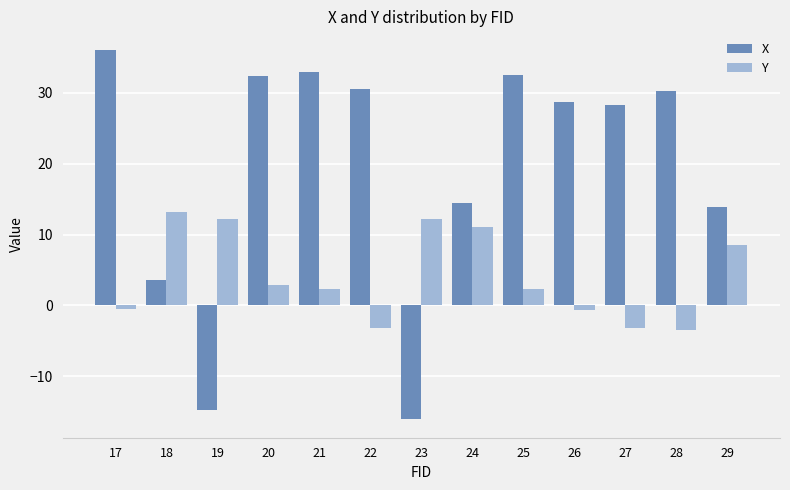

List the series in order of their peak value, highest first.

X, Y